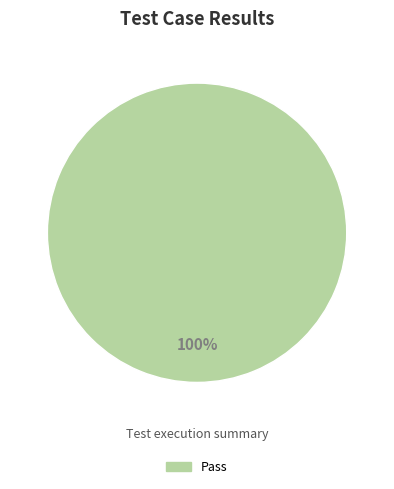

The Pass slice represents 100% of the pie. True or false?

True